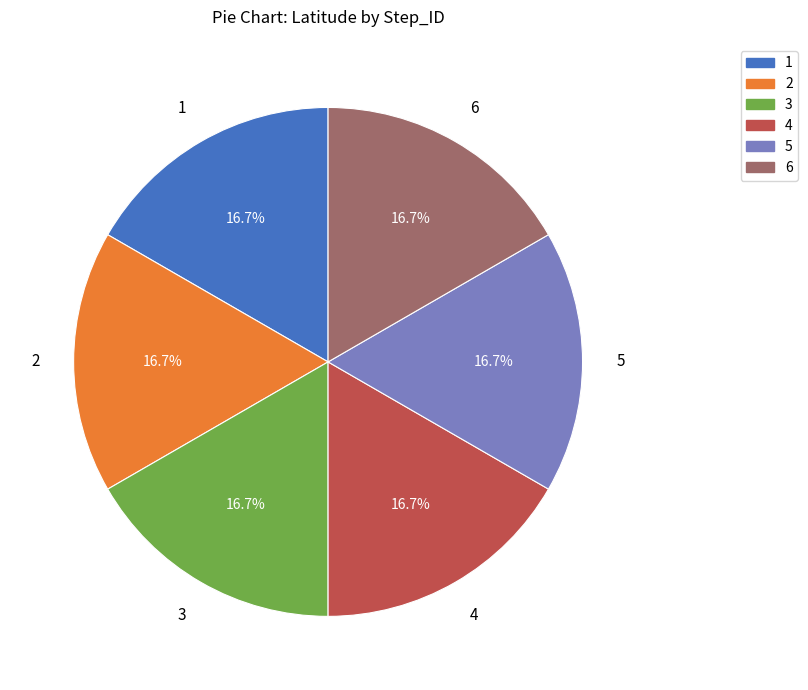

Do 5 and 4 together represent more than half of the pie?

No